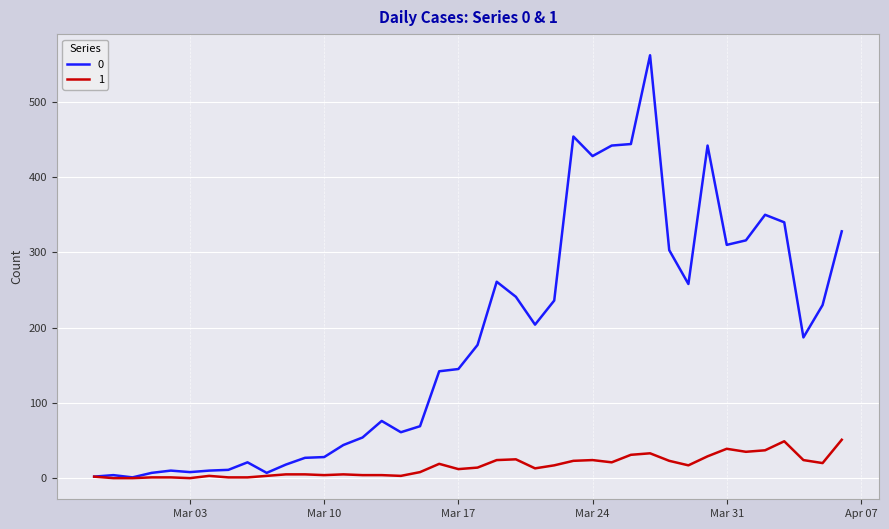

List the series in order of their overall mean, lowest first.

1, 0